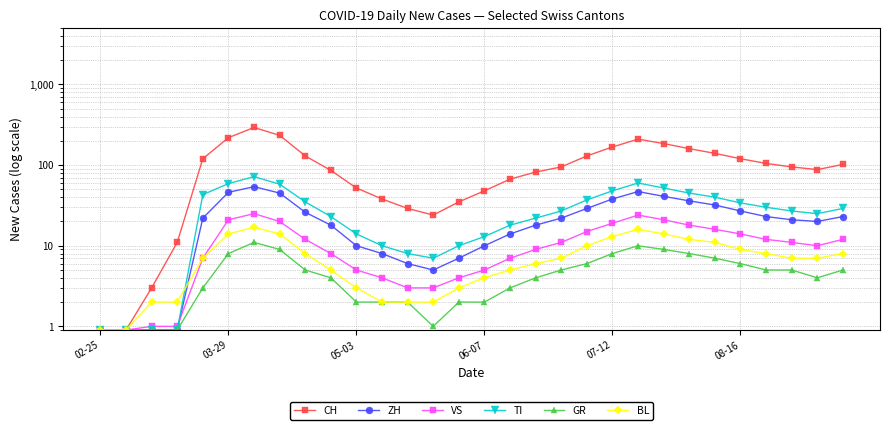

How many values in the ZH series are below 22?

15